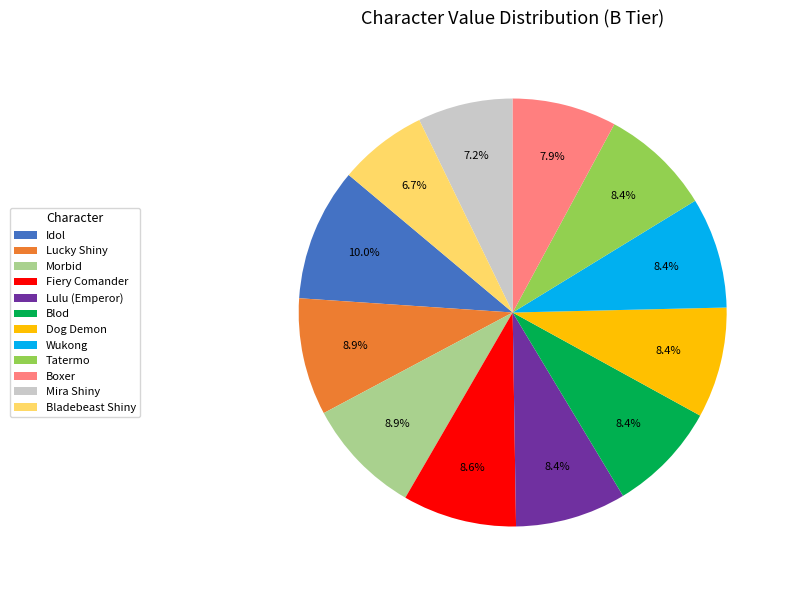

What is the ratio of the value at Bladebeast Shiny to the value at Idol?

0.7